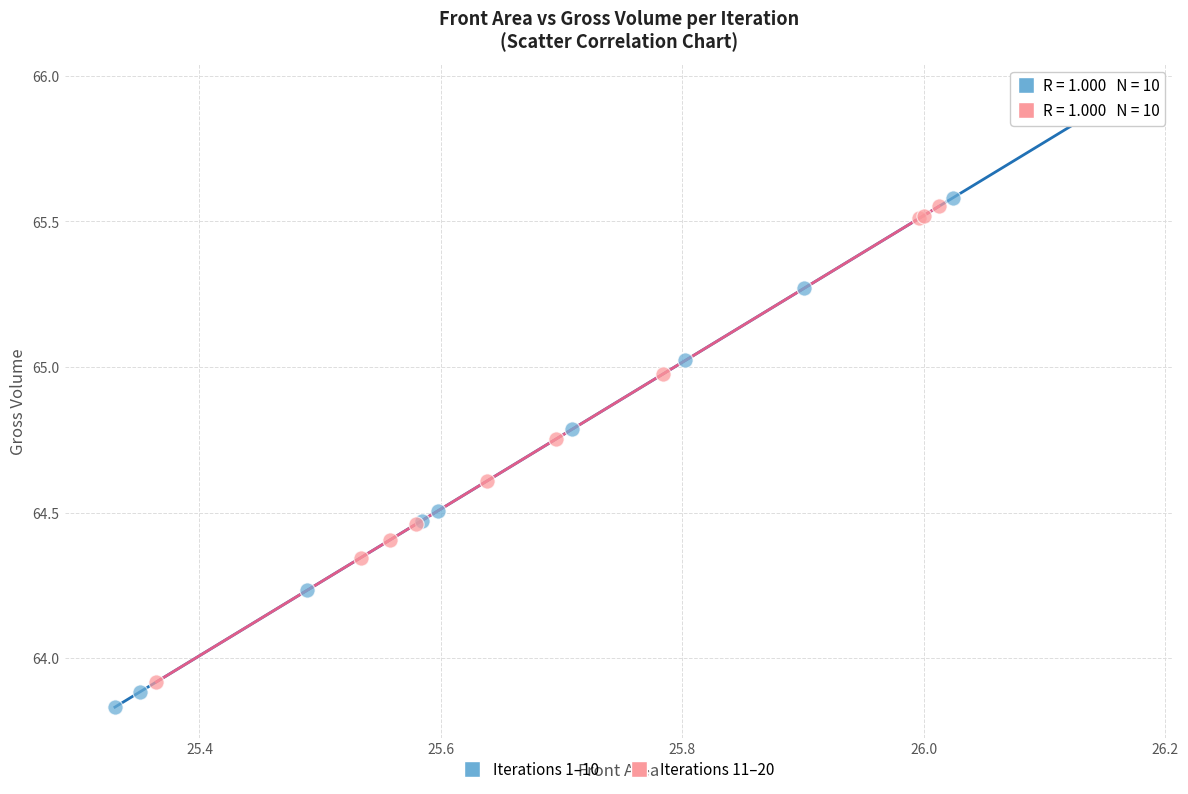

Which series reaches the maximum Y coordinate?

Iterations 1–10